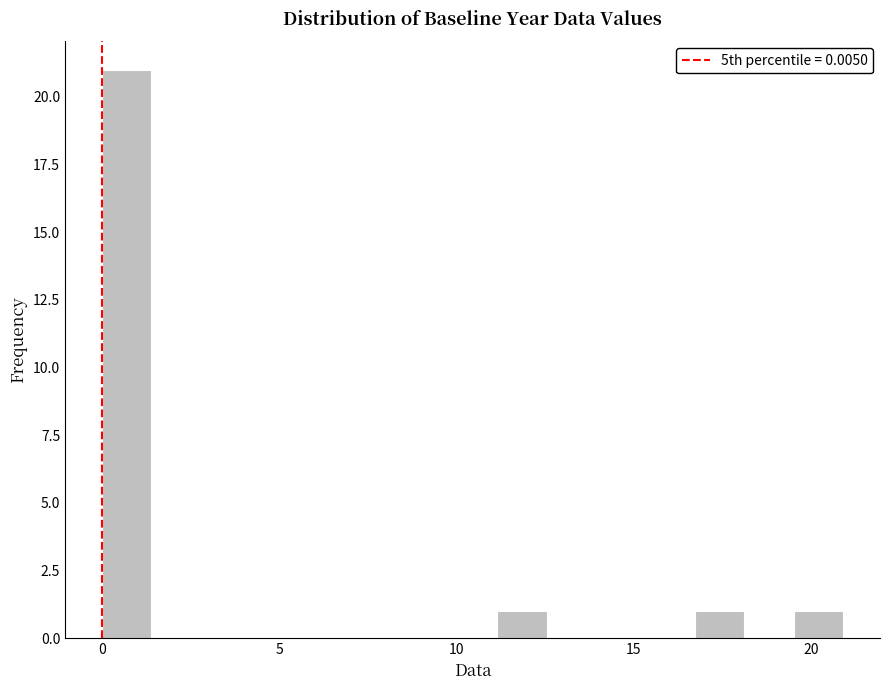

Read against the x-axis, roughly where is the centre of the tallest bar?

0.5